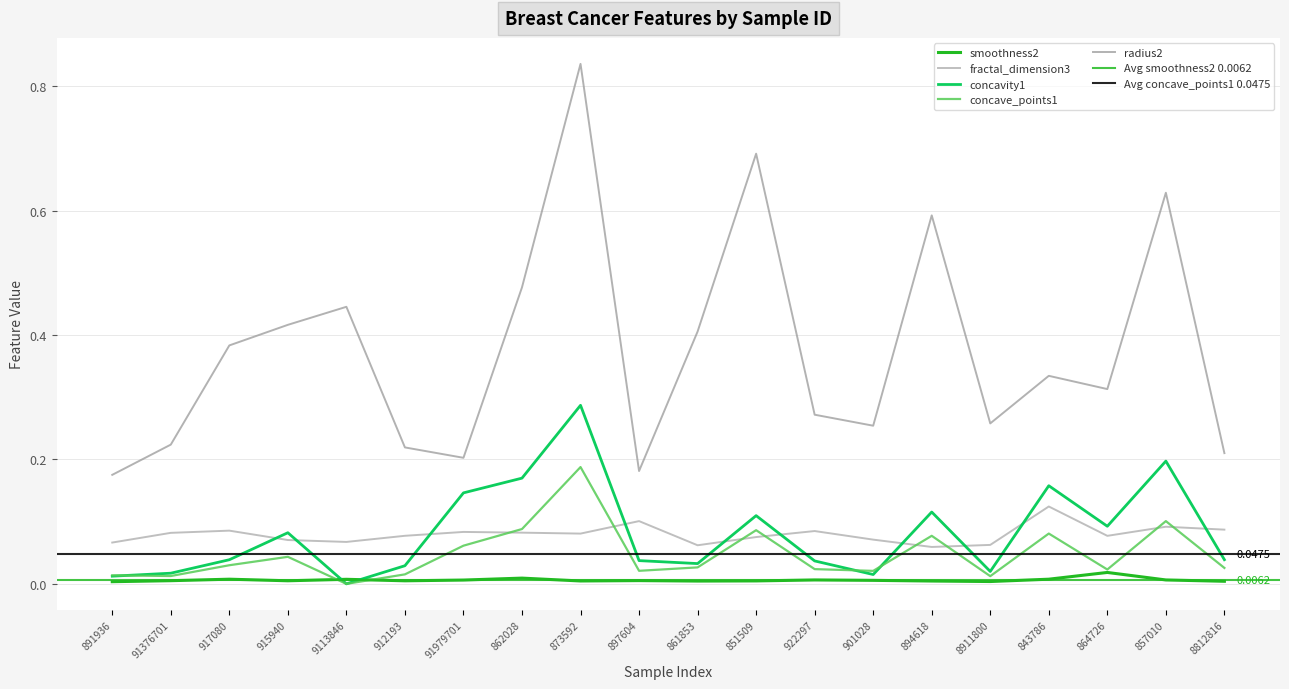

At 915940, list the series in order from largest to smallest.

radius2, concavity1, fractal_dimension3, concave_points1, smoothness2